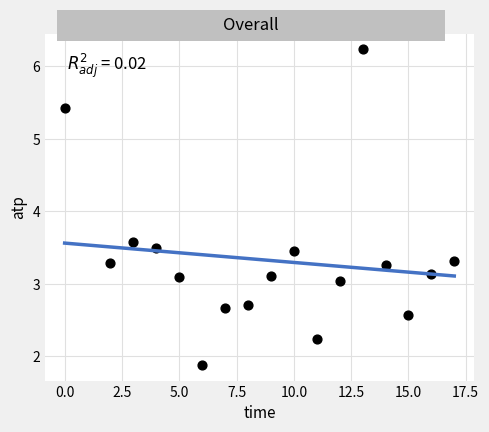

What Y value in the scatter plot is closest to 4?

3.6